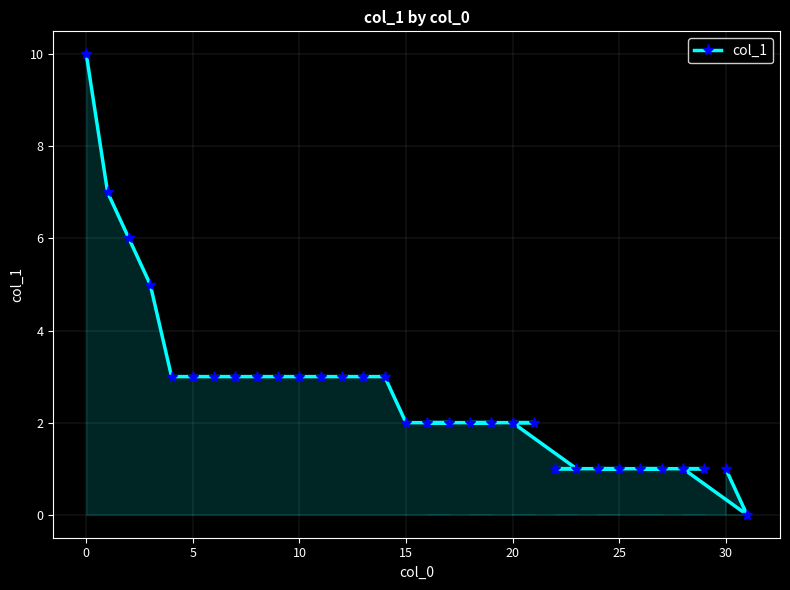

What is the maximum value shown in the chart?

10